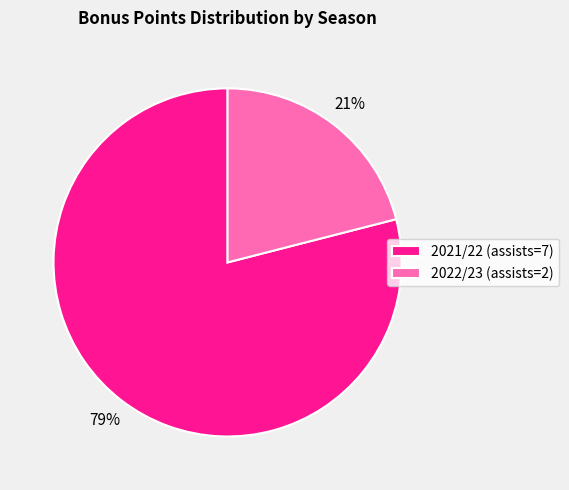

What is the majority slice?

2021/22 (assists=7)